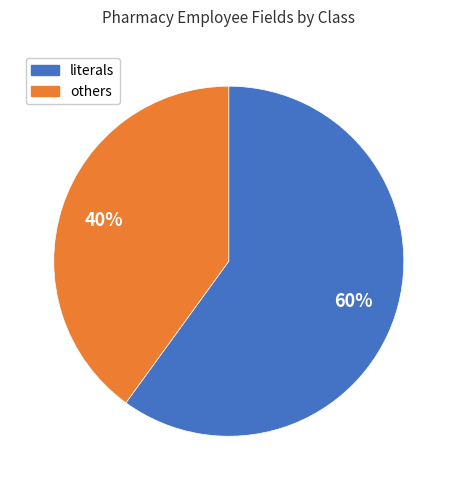

How many slices are in this pie chart?

2